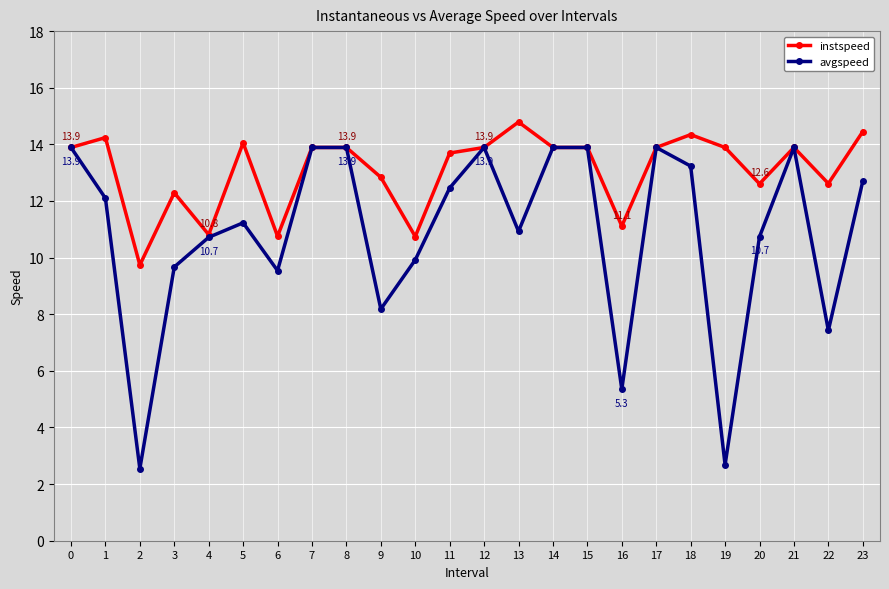

What is the difference between the avgspeed values at 22 and 20?

3.3